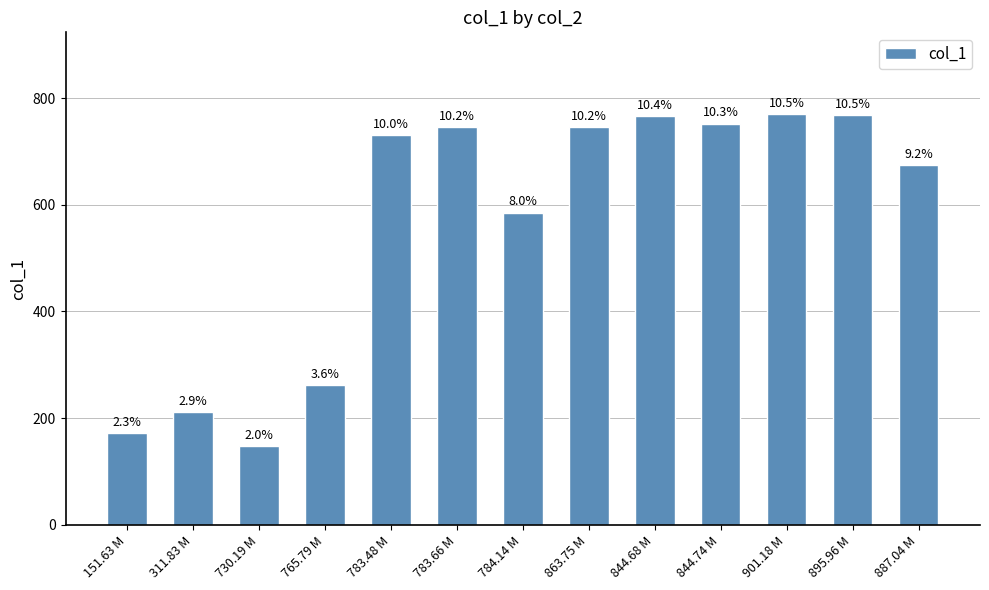

True or false: the data shows 1115.7 at 783.48 M.

False